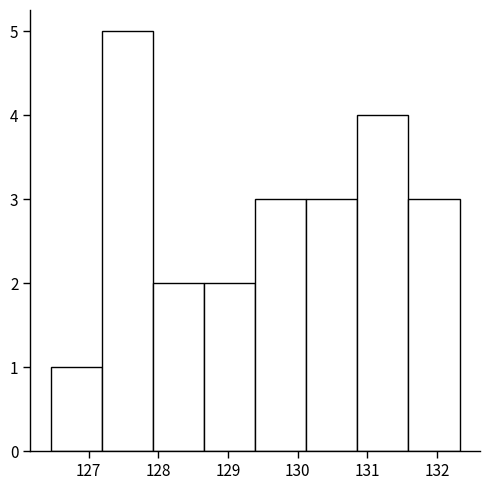

Reading left to right, transcribe this chart: for each bar, give the range it covers on the x-axis and its height. Neither the bar edges nor the heights are printed on the chart, so give them approximately, as read against the axes.

126.5 to 127.2: 1
127.2 to 127.9: 5
127.9 to 128.7: 2
128.7 to 129.4: 2
129.4 to 130.1: 3
130.1 to 130.9: 3
130.9 to 131.6: 4
131.6 to 132.3: 3